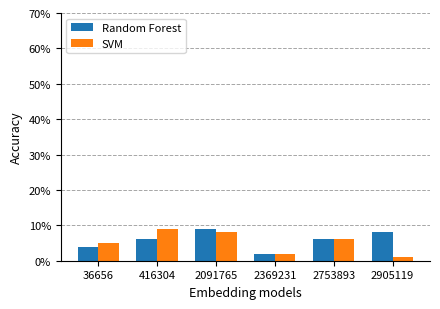

What are all the series names shown in the legend?

Random Forest, SVM